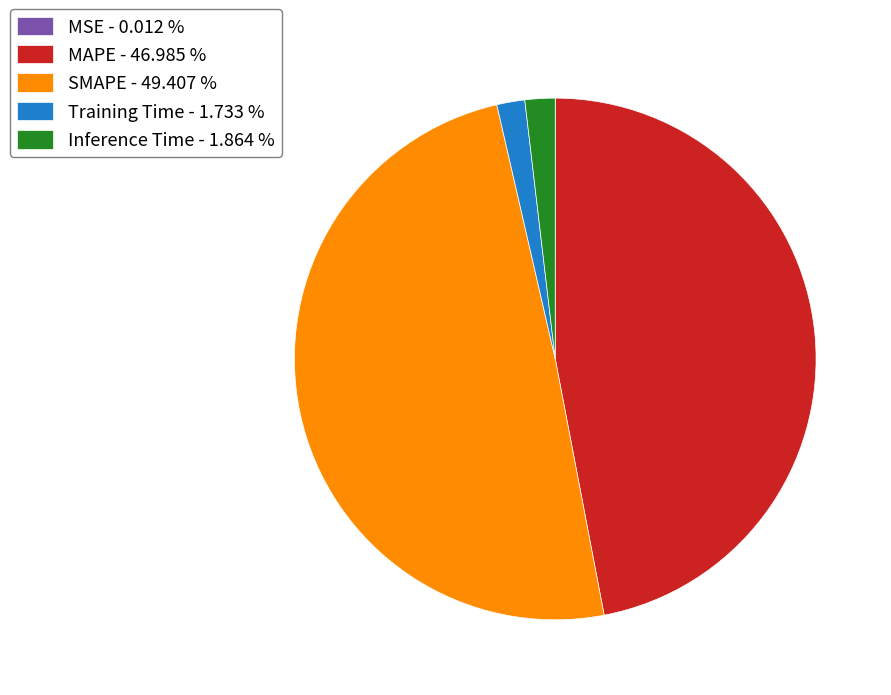

Is there a majority slice in this chart?

No